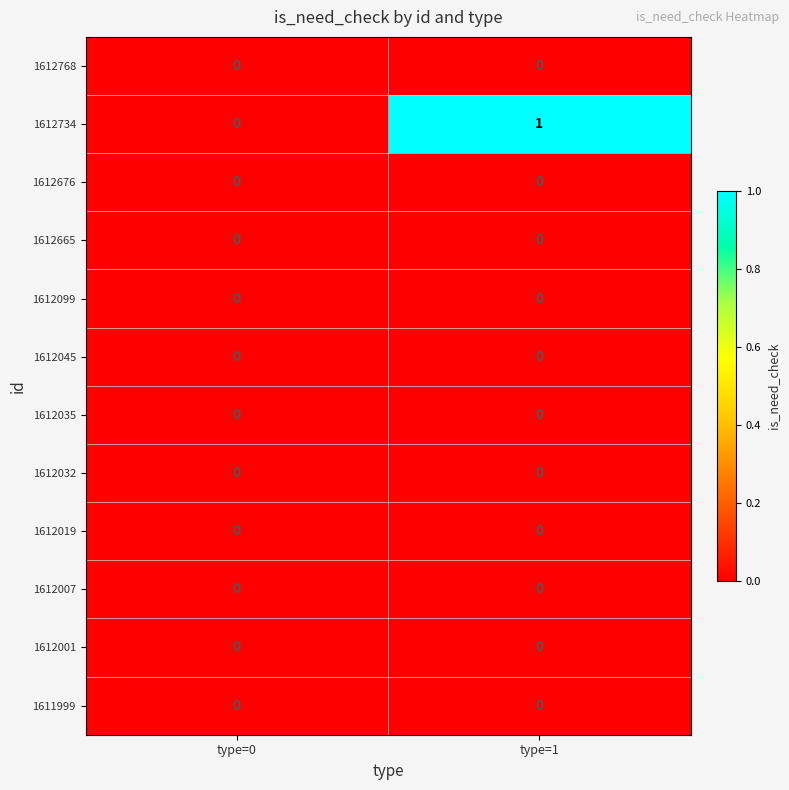

Which series has the largest range (max minus min)?

1612734